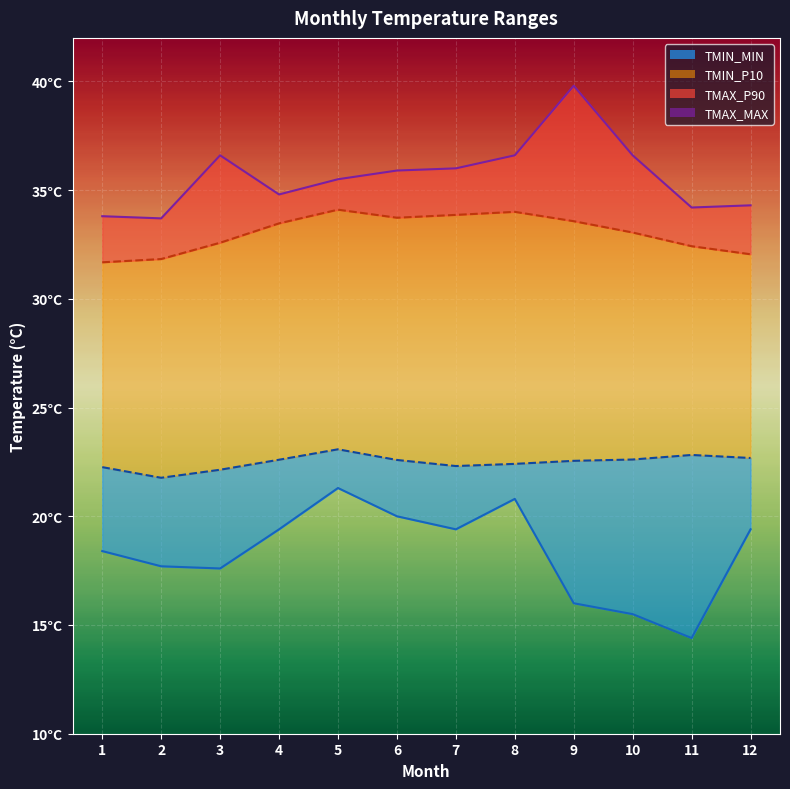

What is the maximum value shown in the chart?

39.8